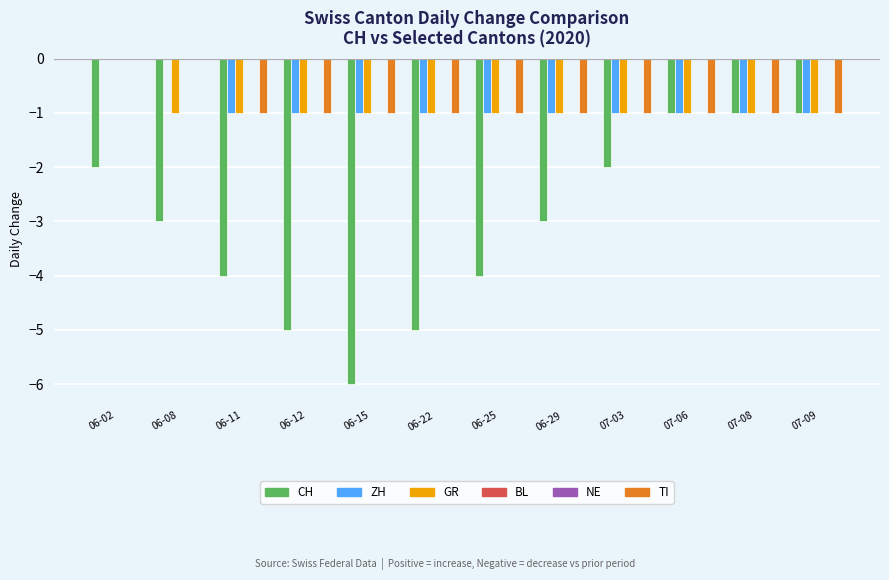

What are all the series names shown in the legend?

CH, ZH, GR, BL, NE, TI